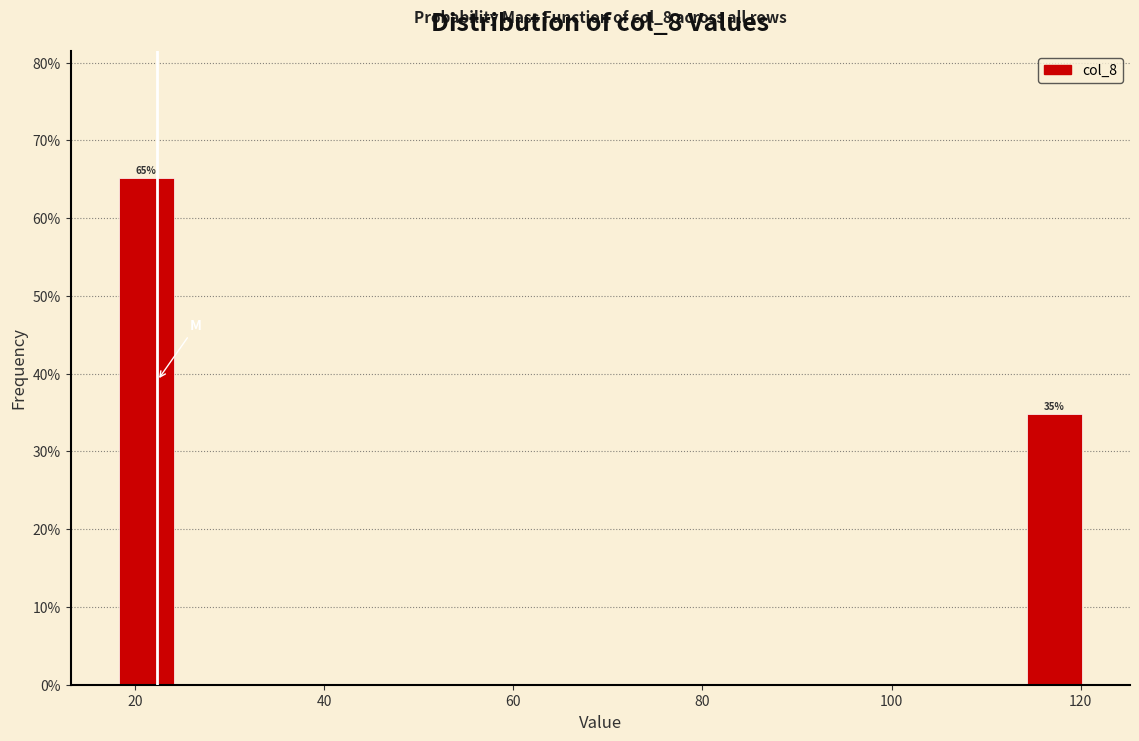

Read against the x-axis, roughly where is the centre of the tallest bar?

22